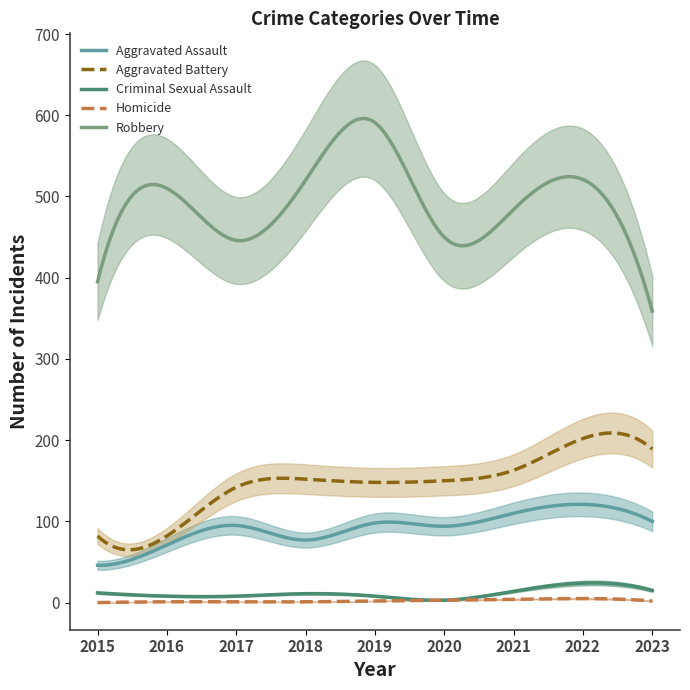

At which category does the chart reach its minimum across all series?

2015